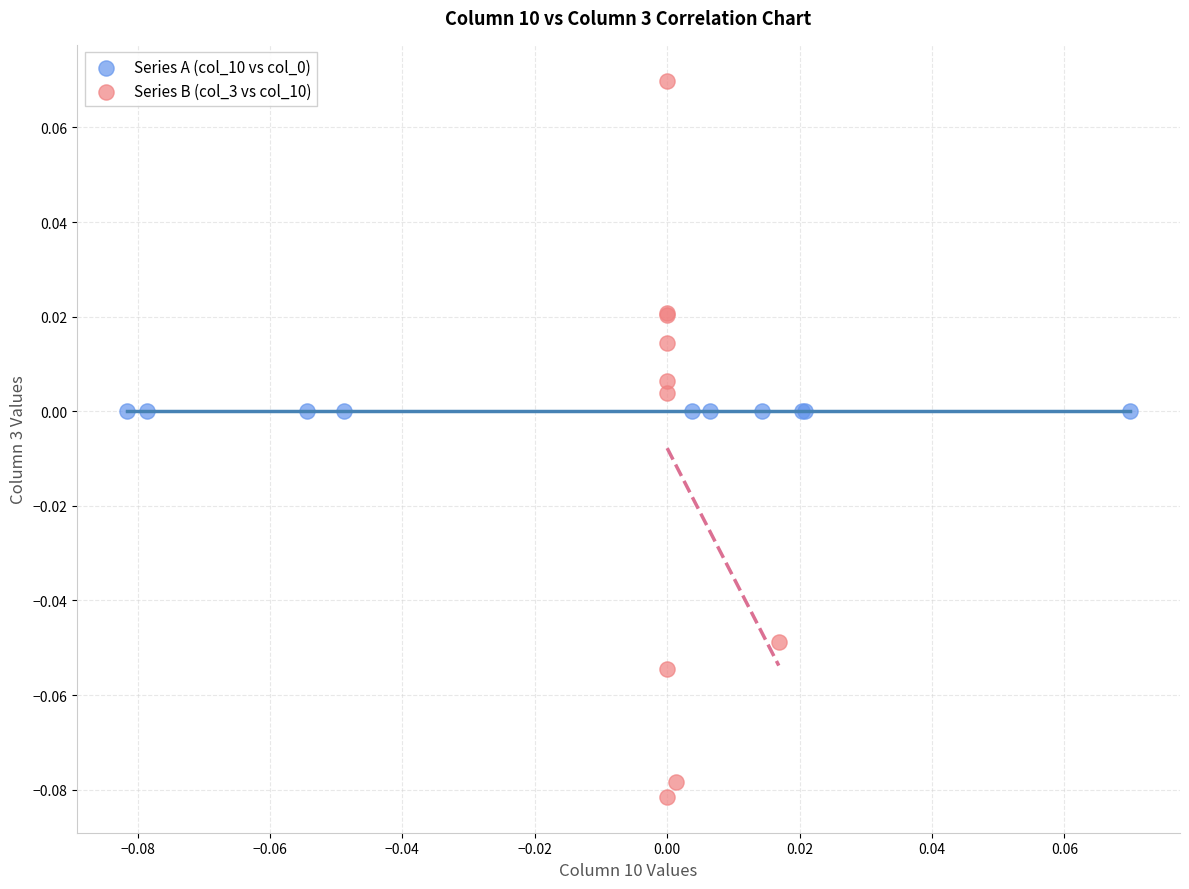

Which series reaches the maximum Y coordinate?

Series B (col_3 vs col_10)